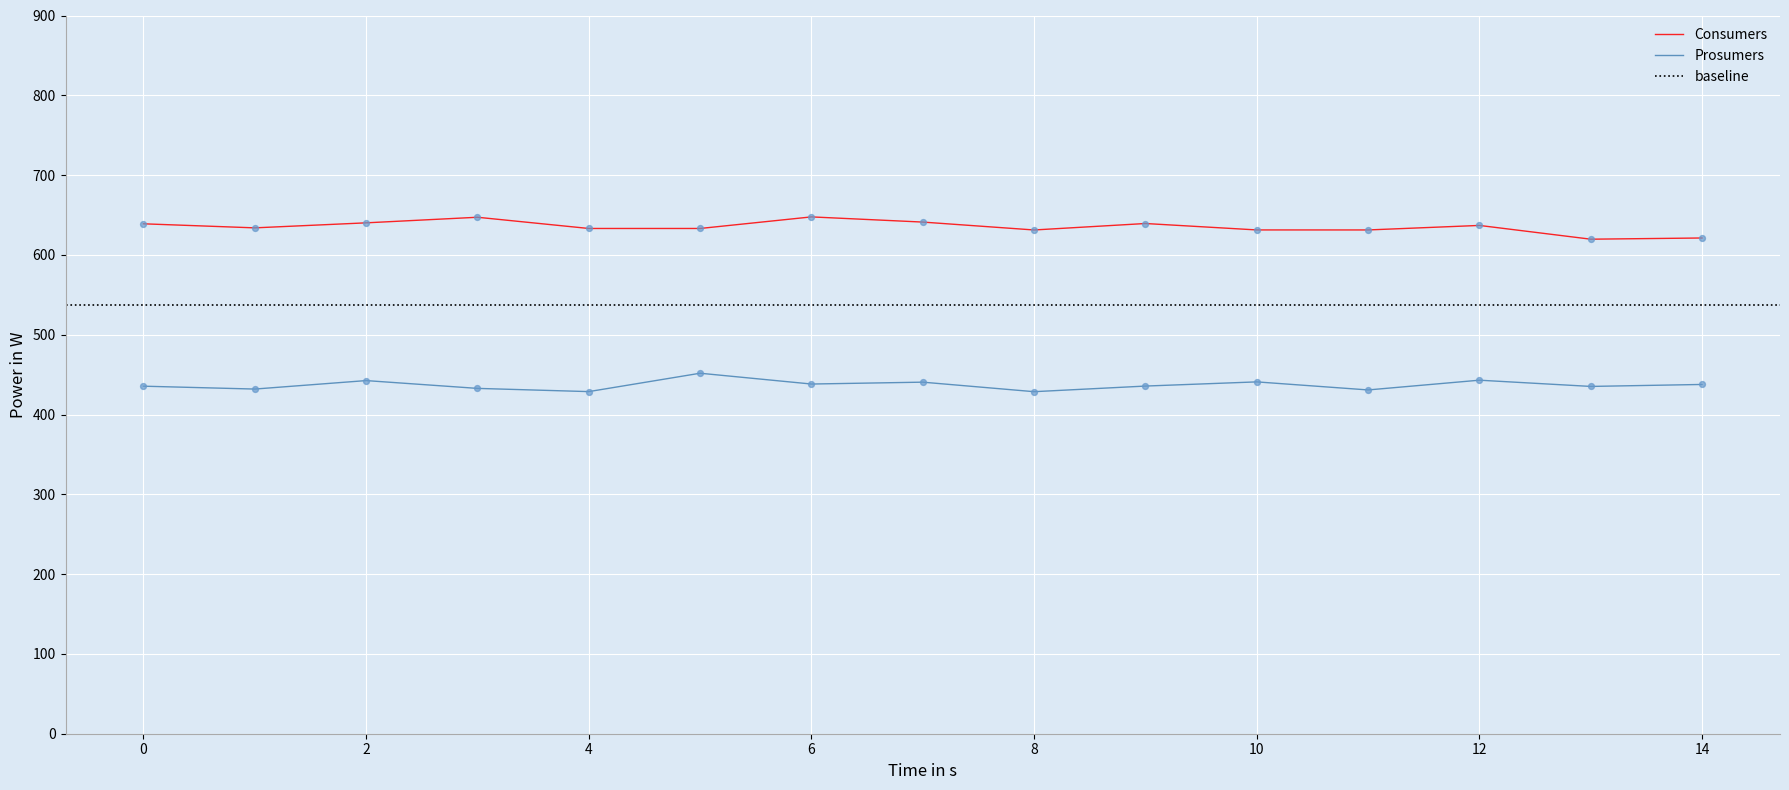

Which series has the largest total across all categories?

Consumers